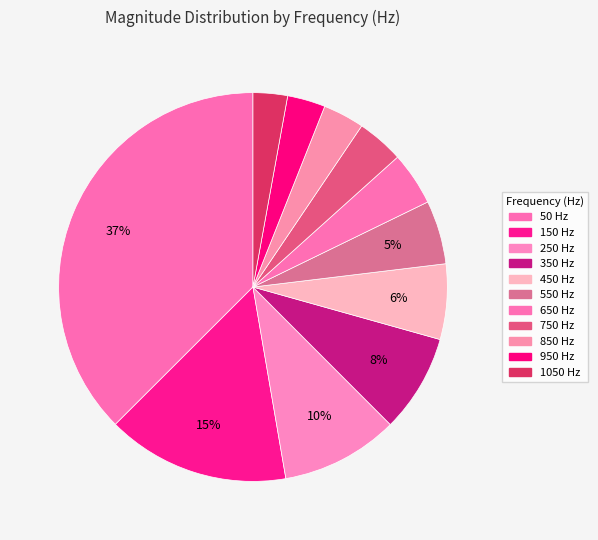

How many slices are in this pie chart?

11